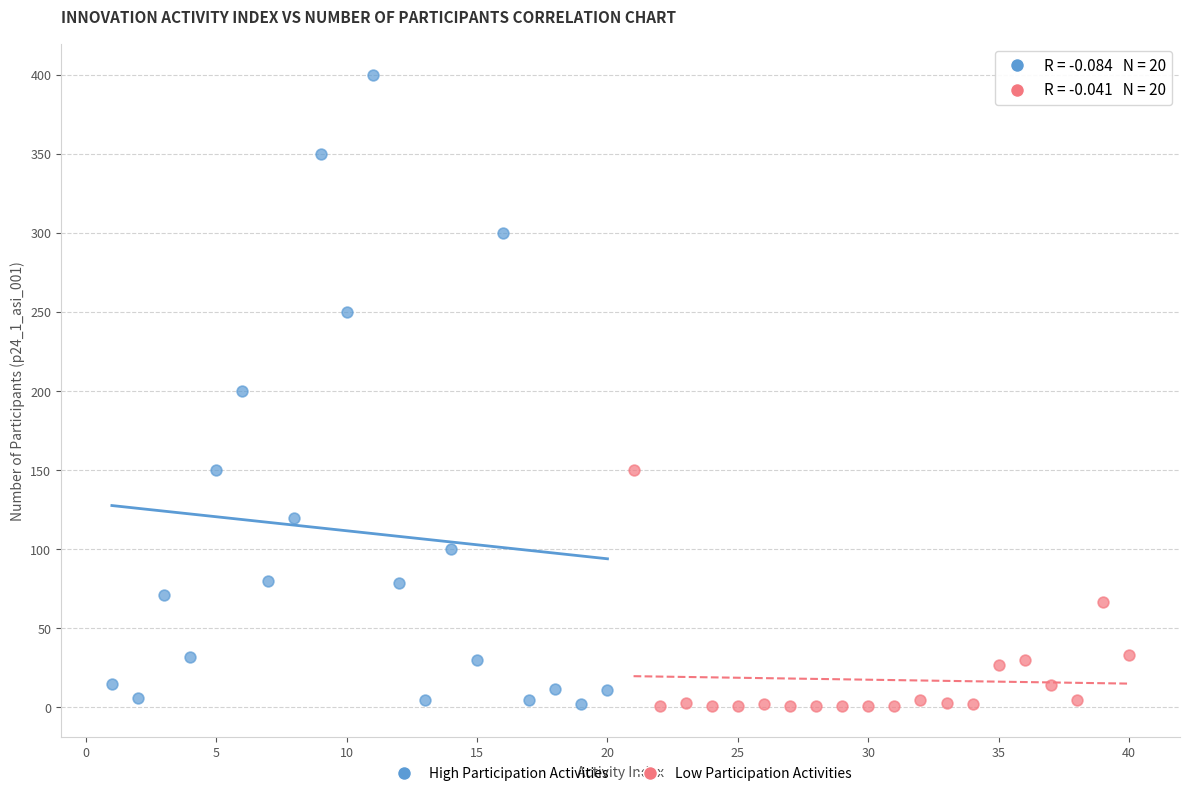

Which series has the widest spread of Y values?

High Participation Activities